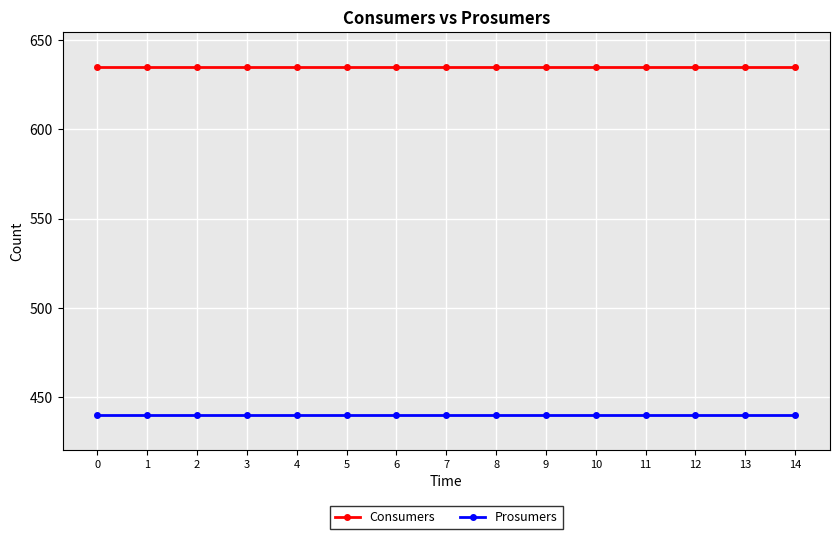

Is the value of Consumers at 12 greater than the value of Prosumers at 8?

Yes